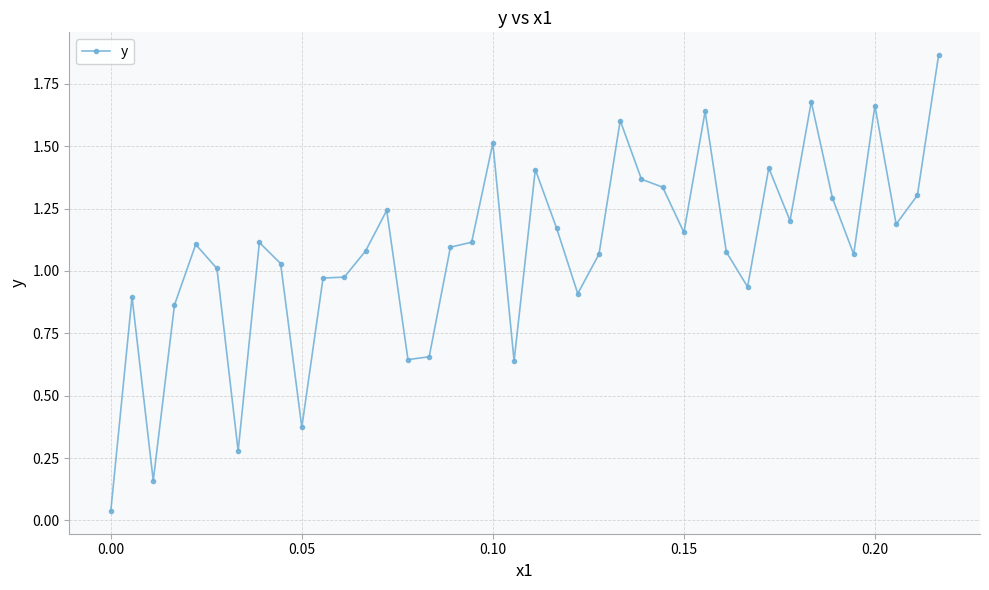

What is the difference between the maximum and minimum values?

1.8